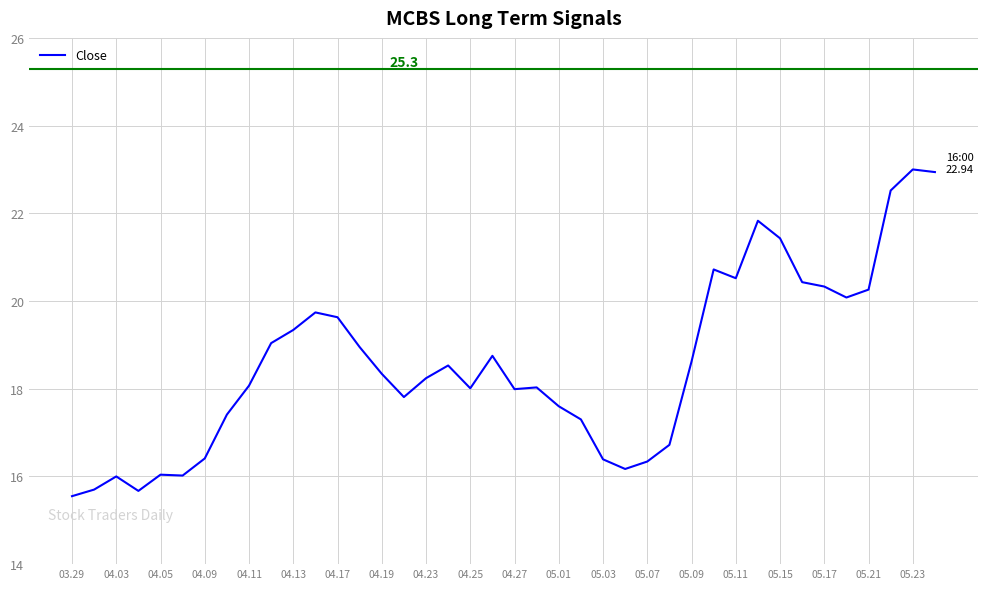

How many lines are shown in the chart?

1